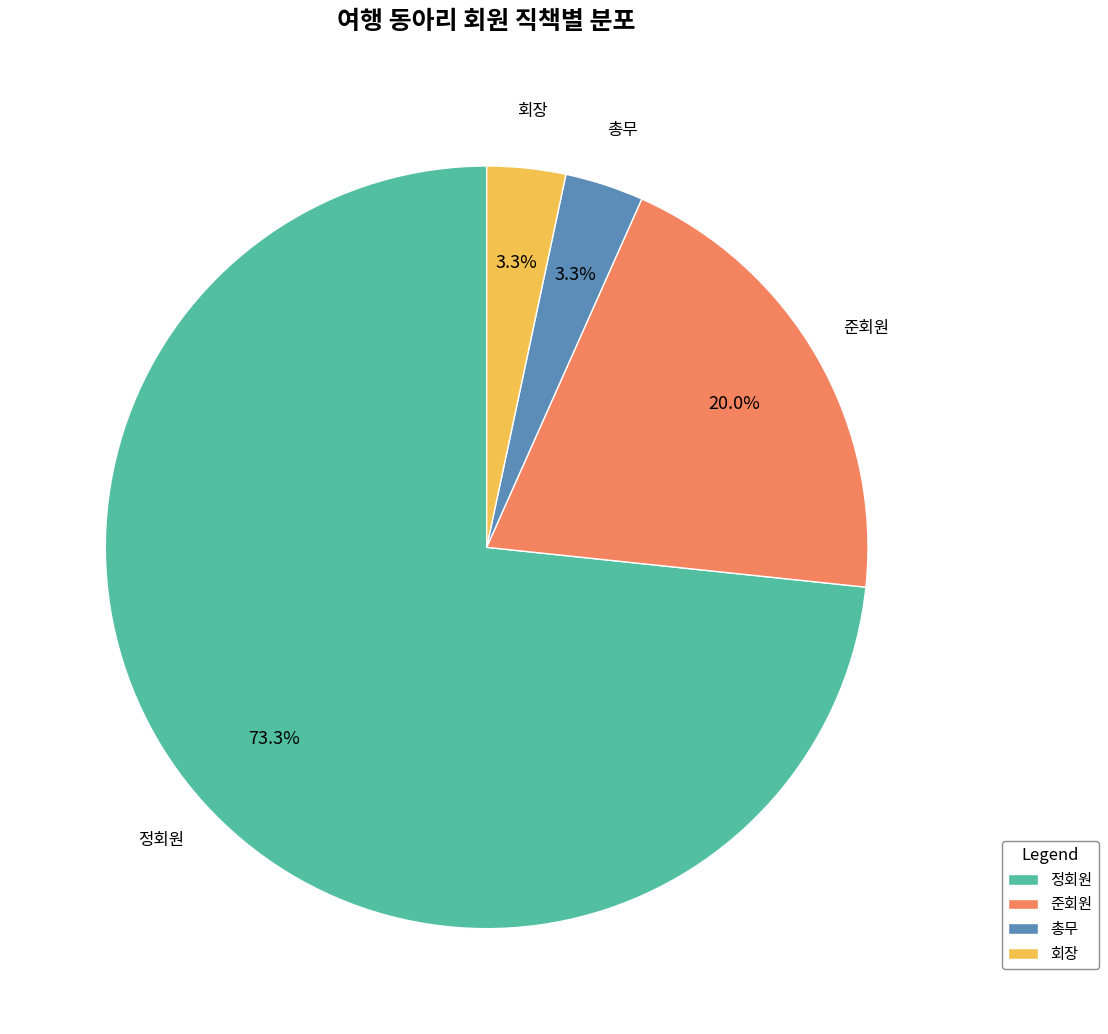

Count the number of slices in the pie.

4